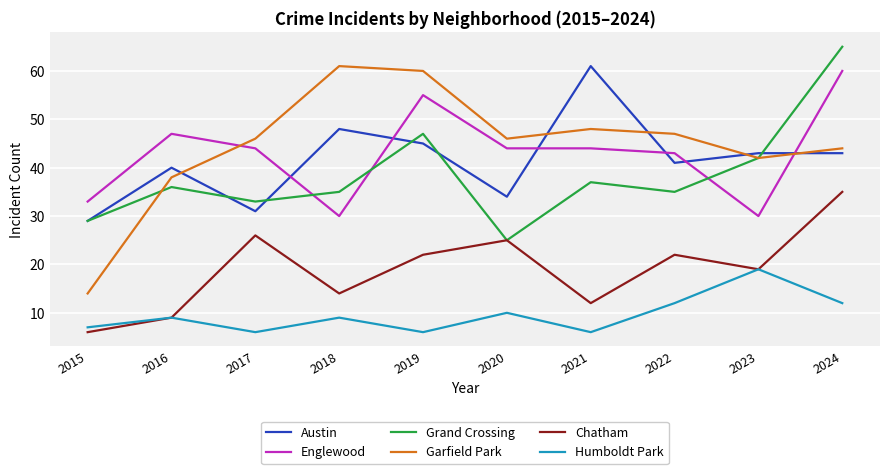

What value does the Humboldt Park series have at 2022?

12